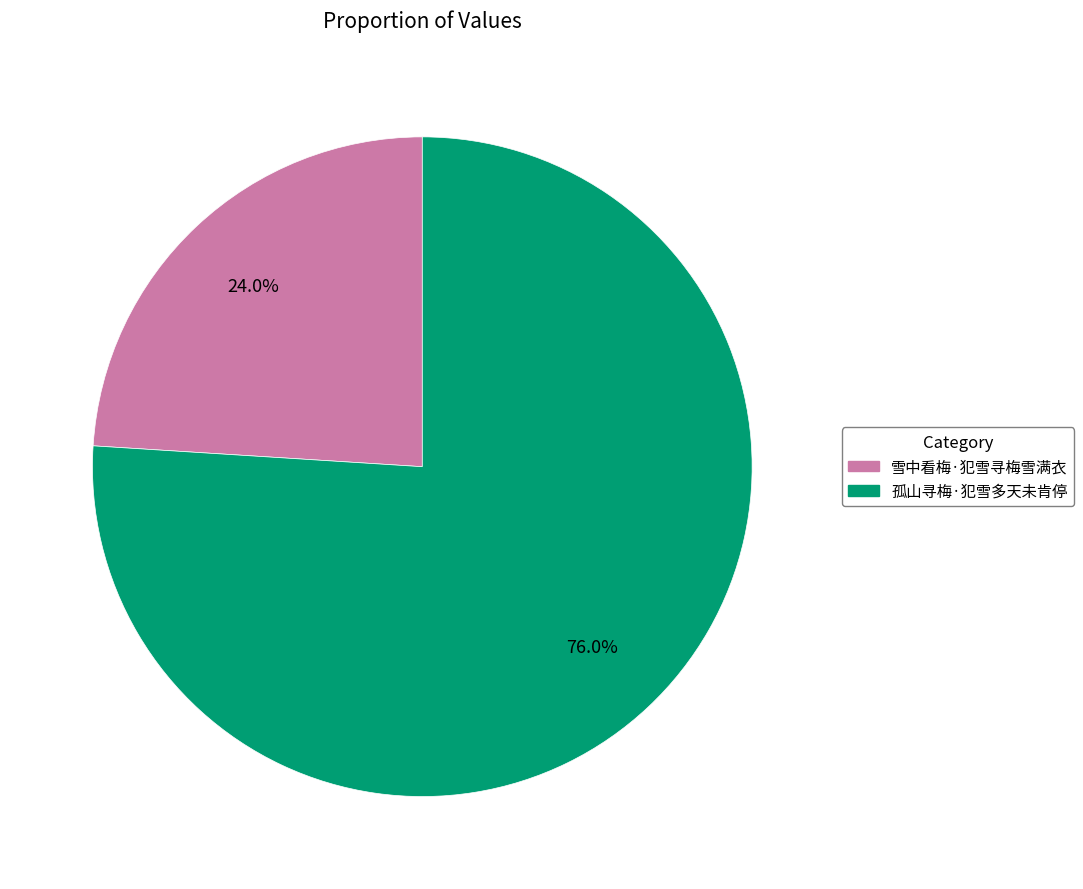

Do 雪中看梅·犯雪寻梅雪满衣 and 孤山寻梅·犯雪多天未肯停 together represent more than half of the pie?

Yes